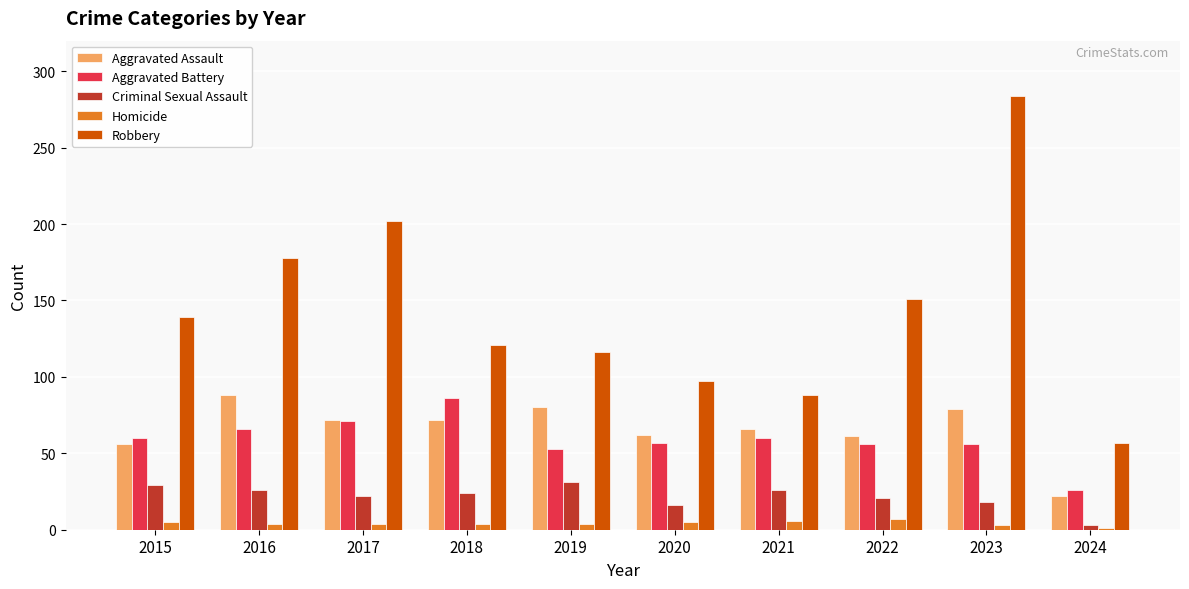

Which series has the largest range (max minus min)?

Robbery